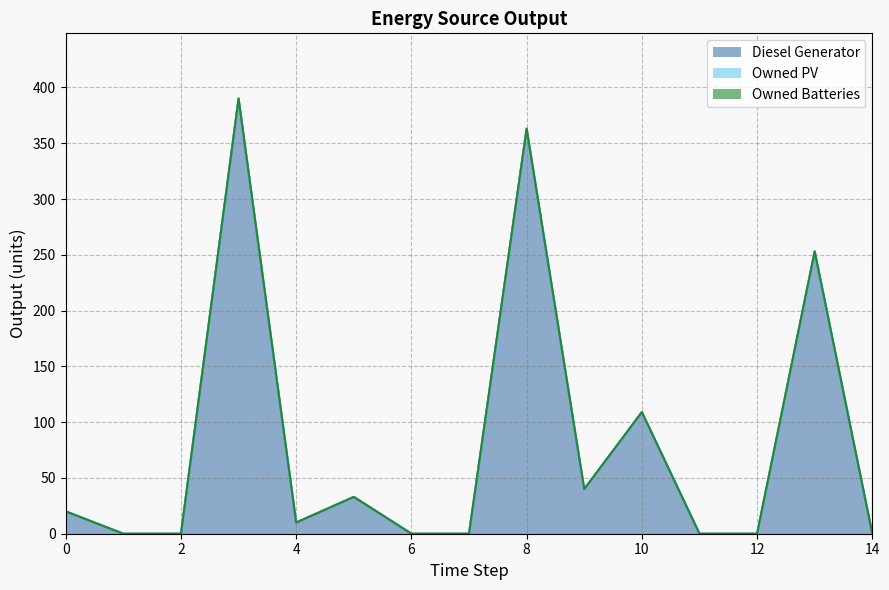

What is the sum of all Diesel Generator values?

1218